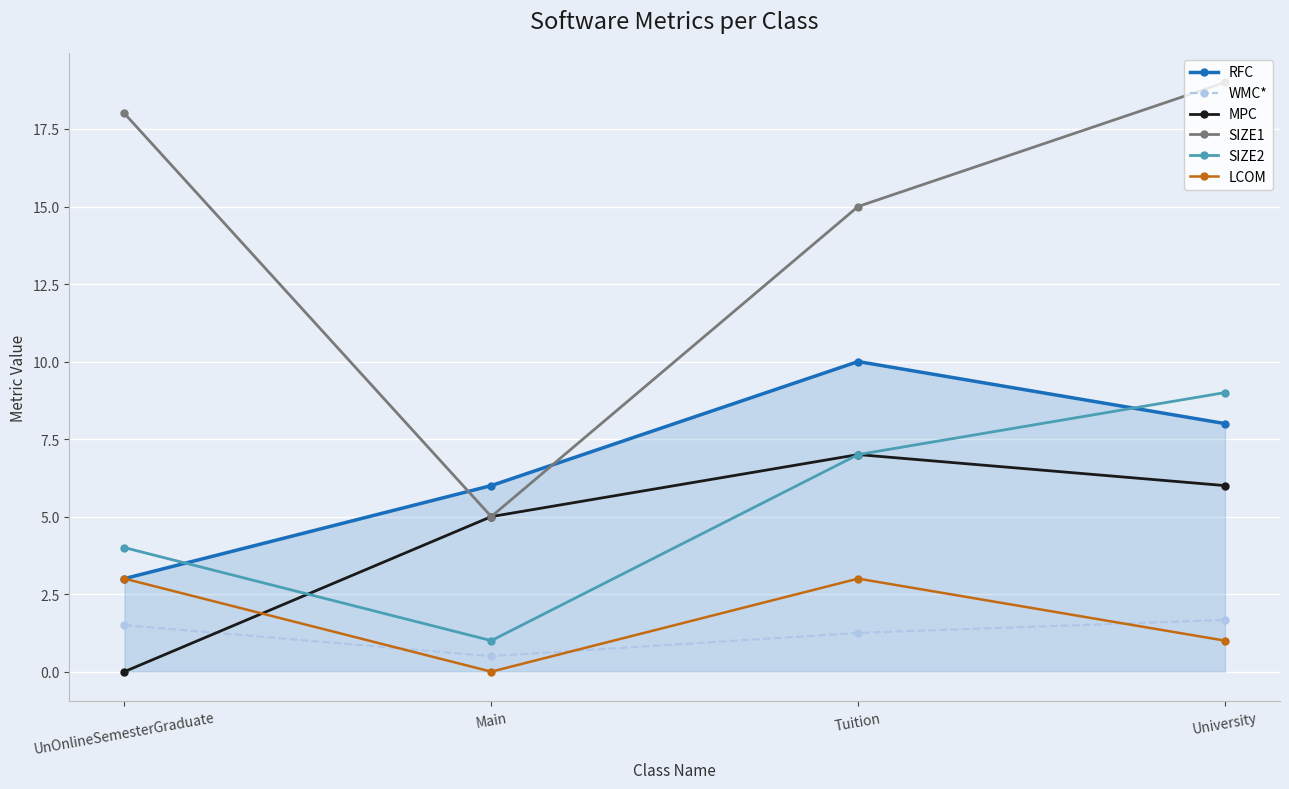

What is the approximate value of SIZE1 at University?

19.0